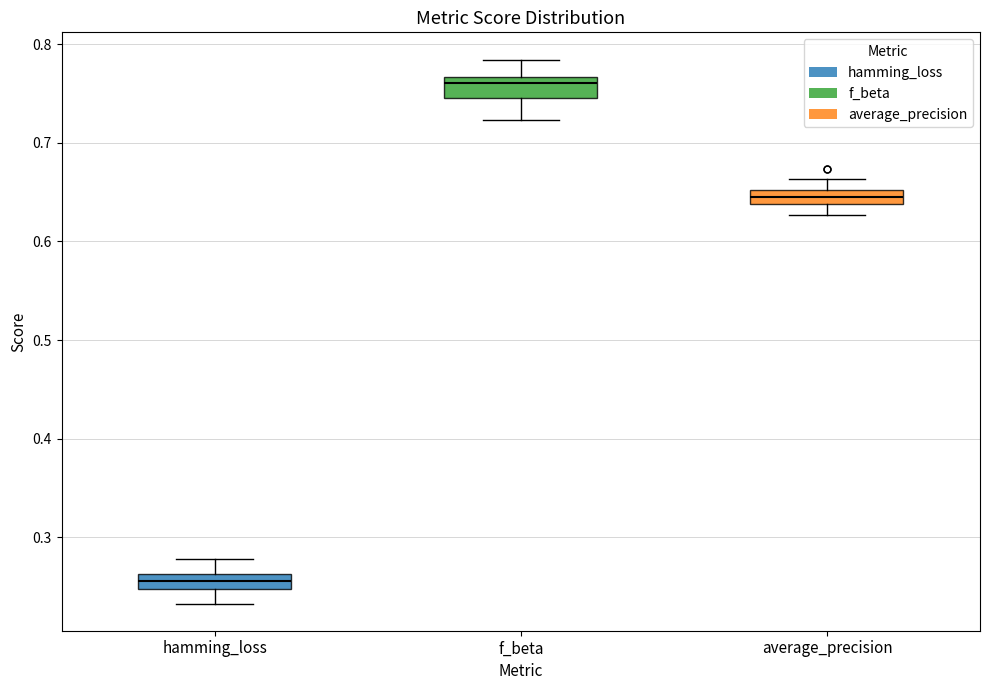

Where does the lower whisker of the box for f_beta end on the y-axis? The values are not printed on the chart, so give them approximately, as read against the axis.

0.72